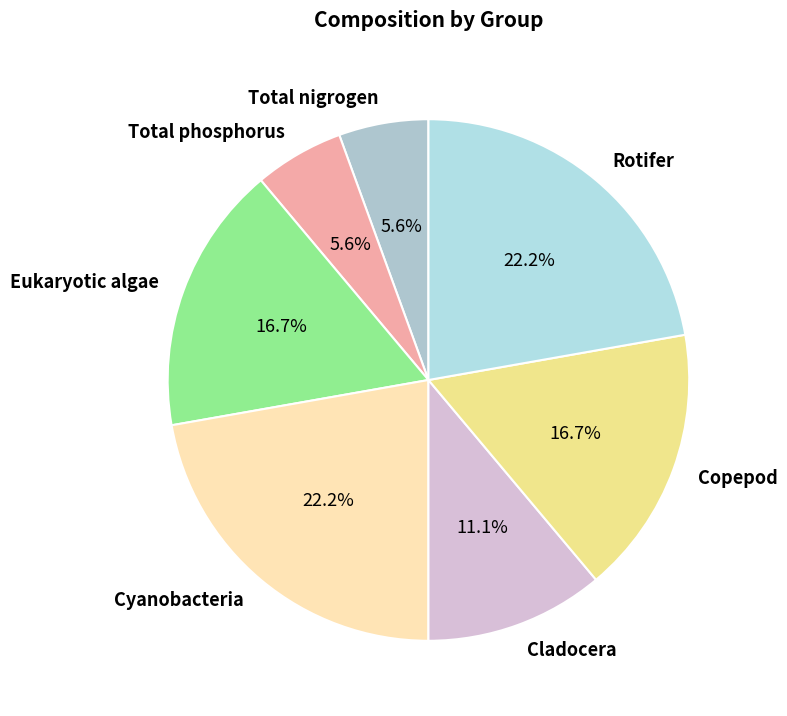

Is there a majority slice in this chart?

No